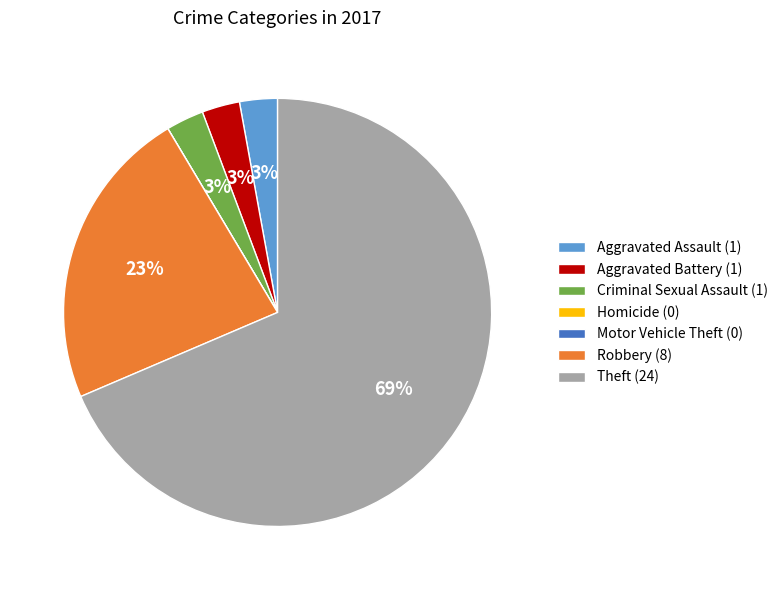

To the nearest percent, what is the difference between the Robbery (8) and Theft (24) slice percentages?

46%